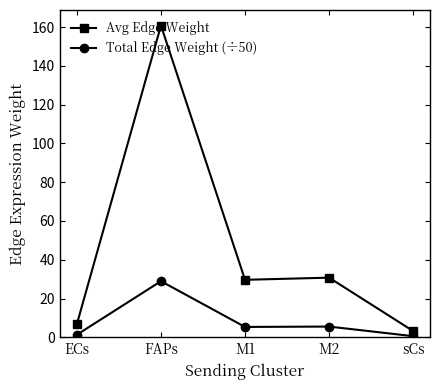

In Avg Edge Weight, how many points are higher than both neighbors (excluding endpoints)?

2